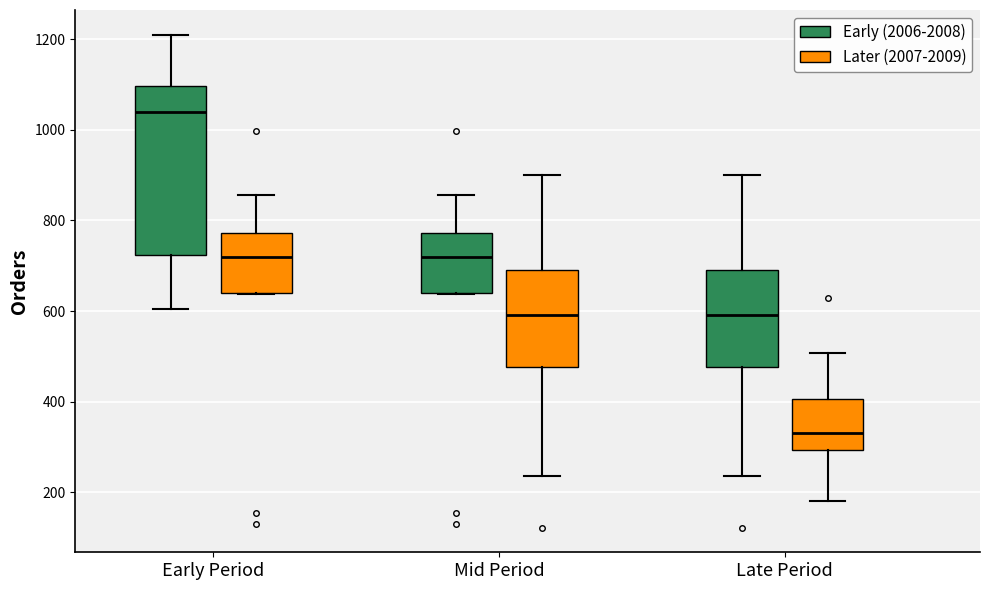

Which box has the highest median line?

Early Period (Early (2006-2008))